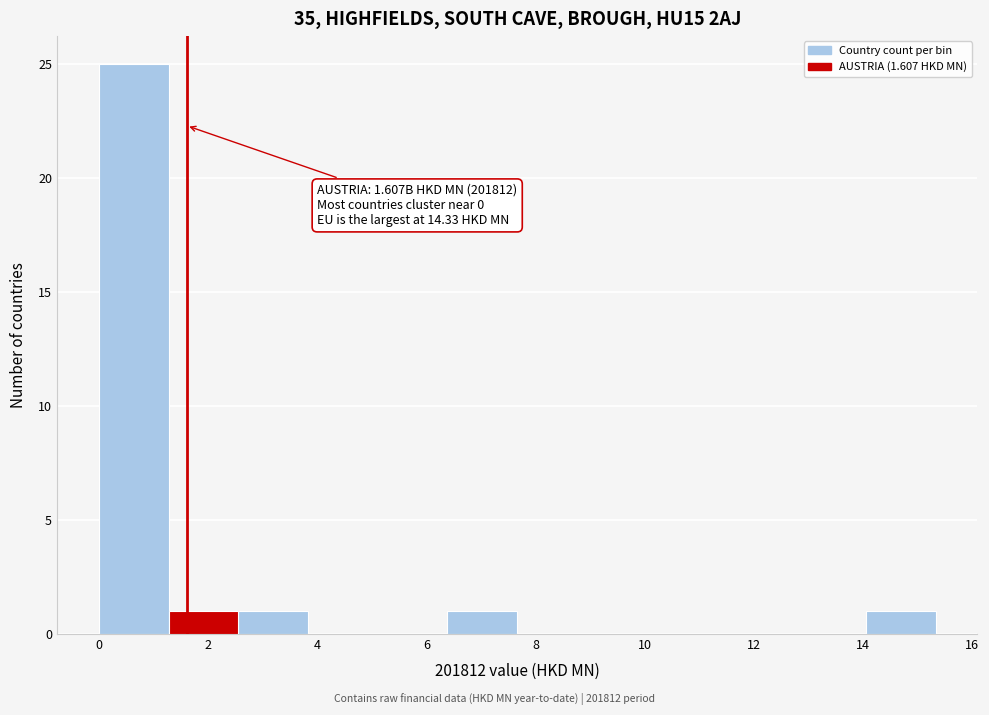

Over which range of the x-axis is the bar tallest?

0.0 to 1.2